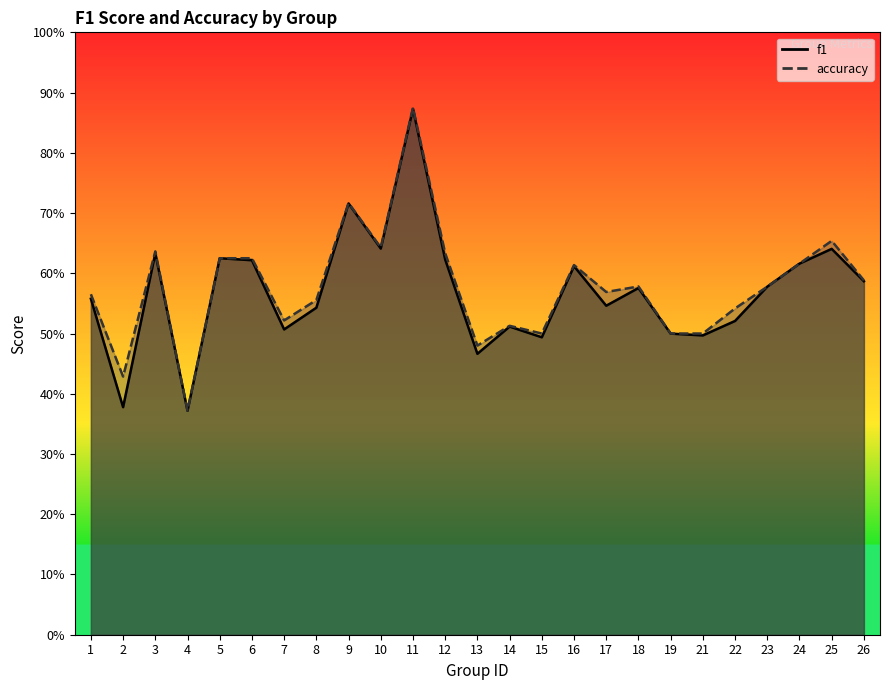

Count the number of categories in the chart.

25